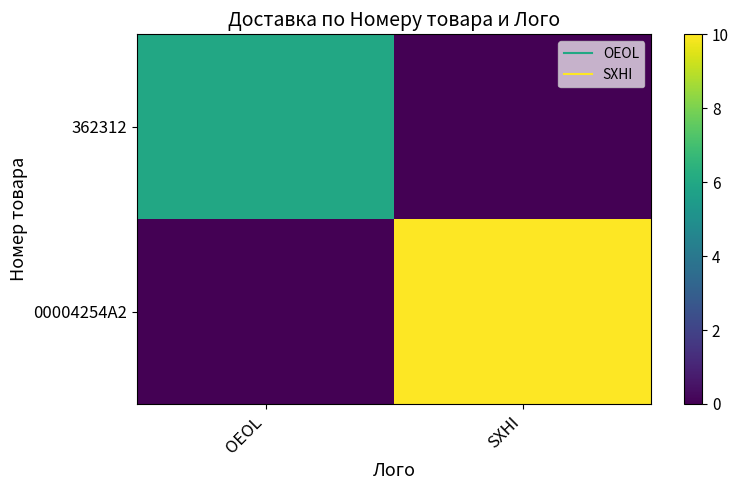

At SXHI, list the series in order from largest to smallest.

00004254A2, 362312